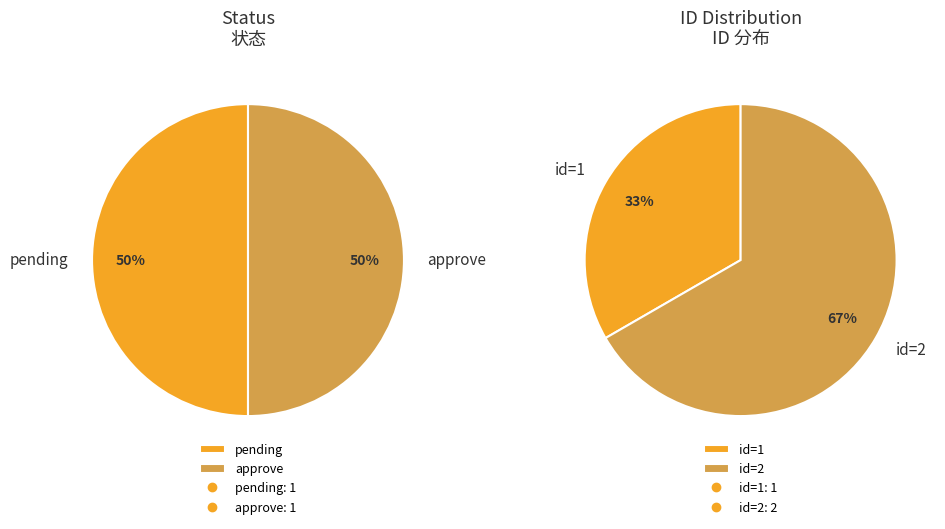

What is the change in value from Row 0 to Row 1?

+1